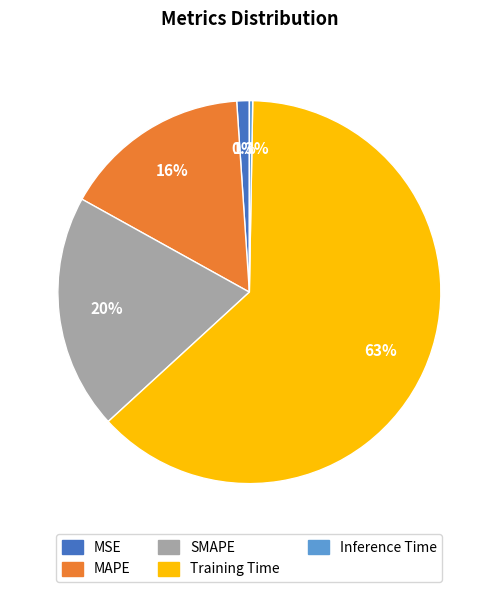

Do MAPE and Inference Time together represent more than half of the pie?

No